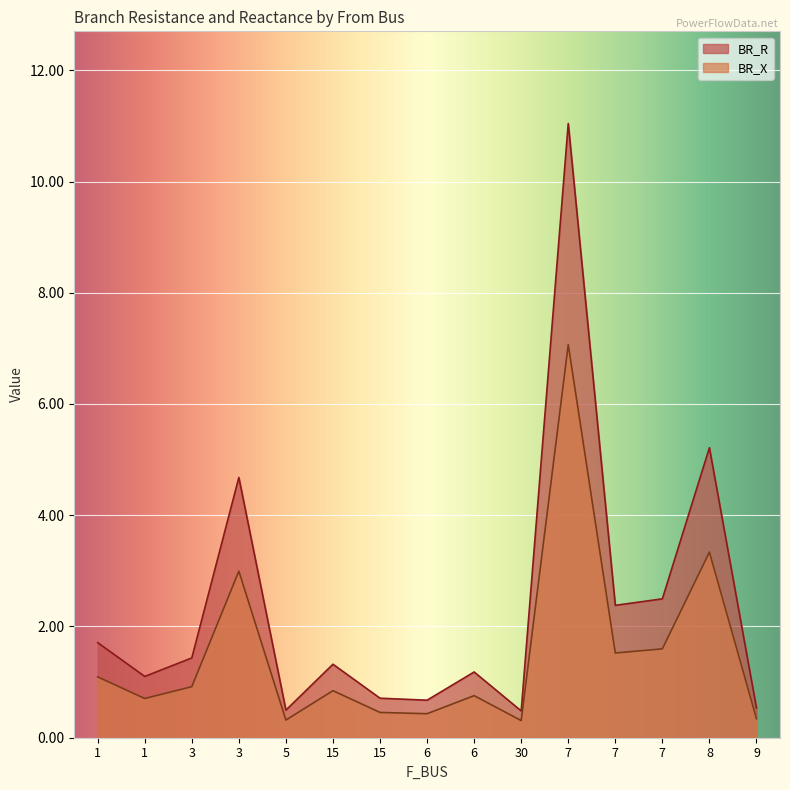

In BR_X, how many points are higher than both neighbors (excluding endpoints)?

5